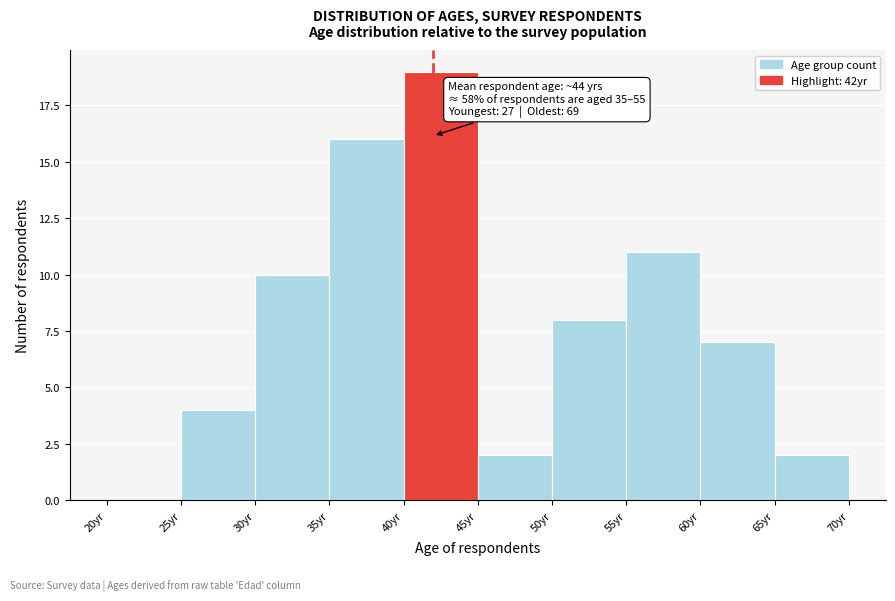

Which range on the x-axis has the tallest bar?

40 to 45